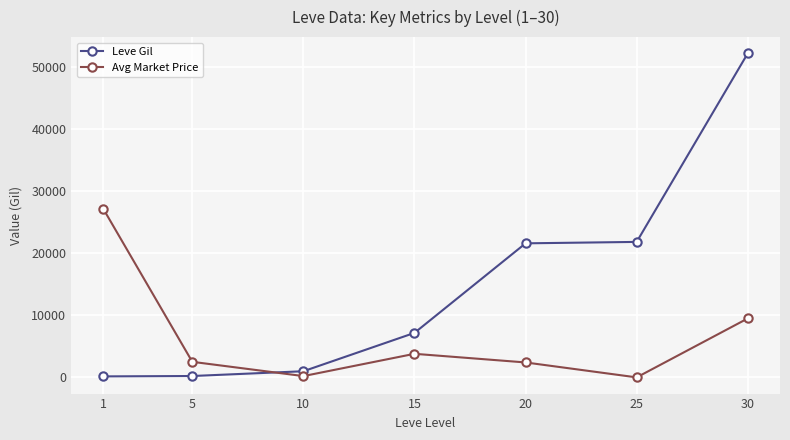

What is the value of the Leve Gil point at the 5th from the left?

21600